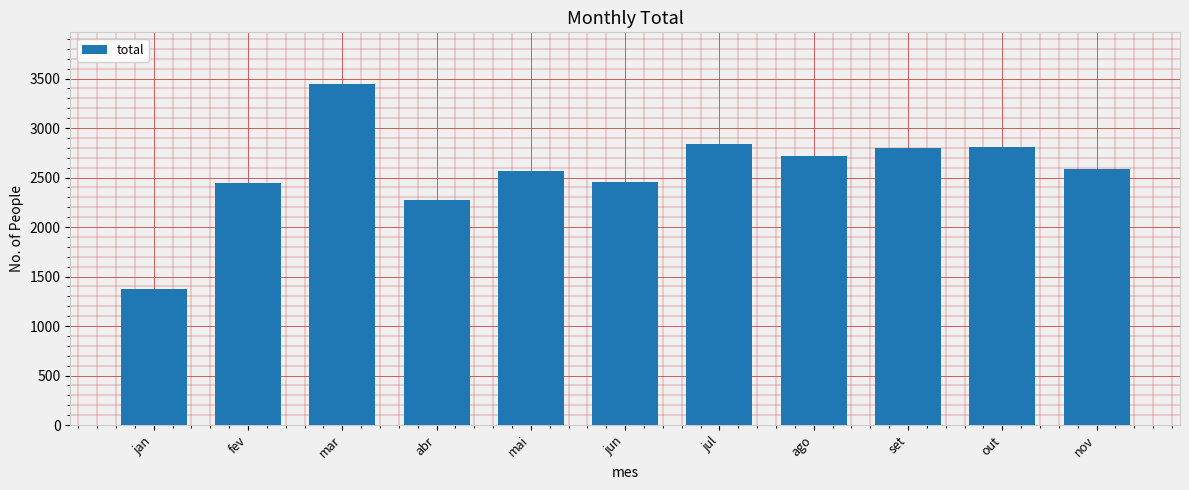

What is the ratio of the value at jul to the value at abr?

1.3